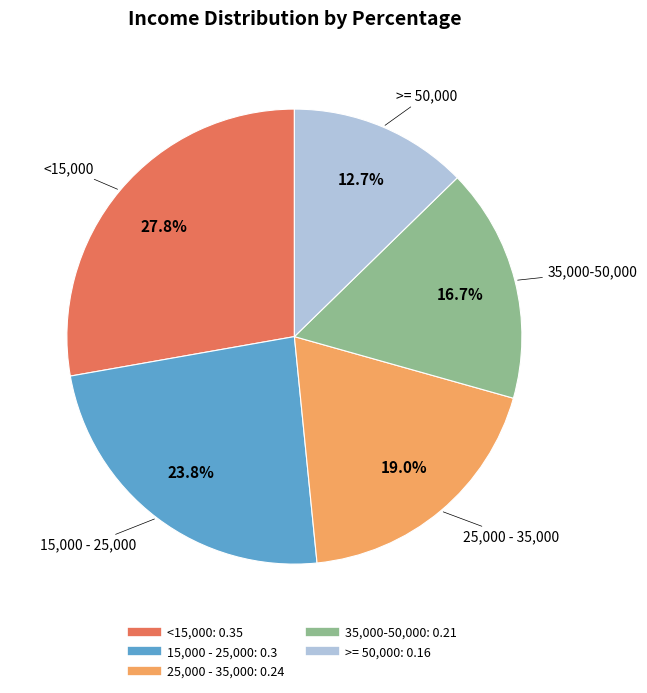

Between >= 50,000 and 35,000-50,000, which is larger?

35,000-50,000